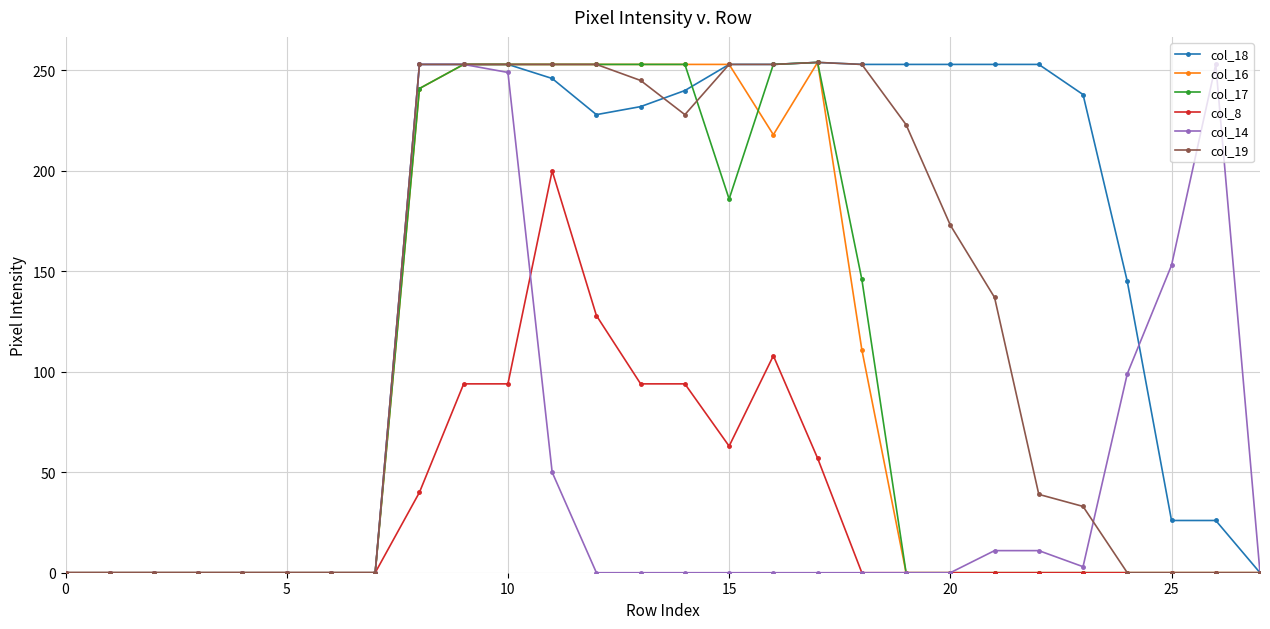

What is the value of the col_18 point at the 20th from the left?

253